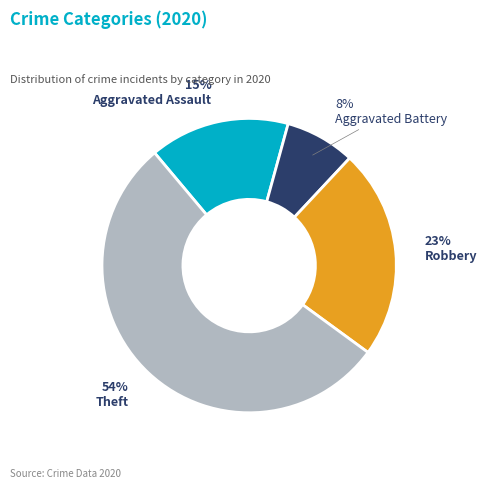

Is it true that Aggravated Assault is 26% of the pie?

False